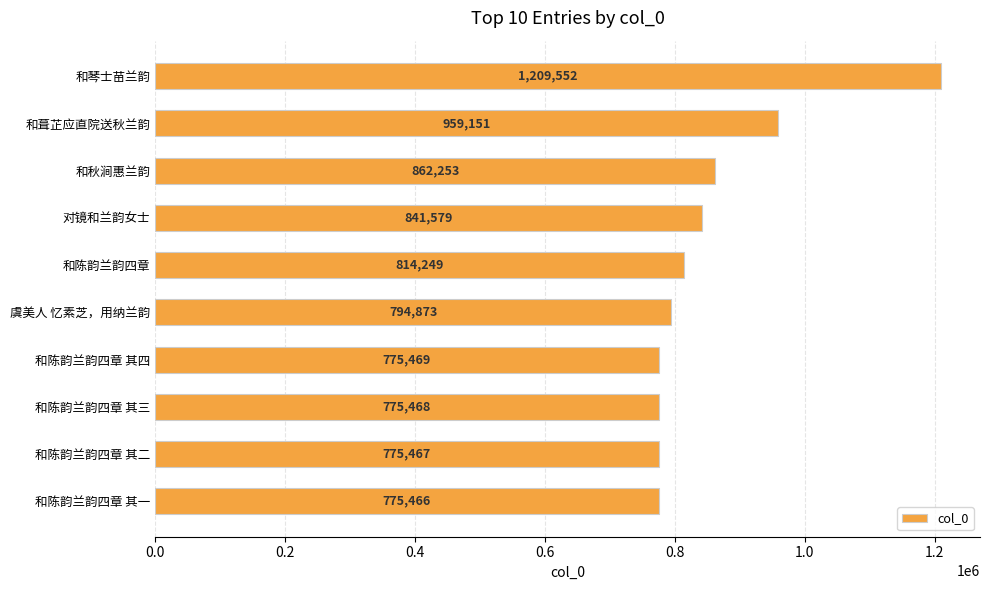

What is the label of the 7th bar from the top?

和陈韵兰韵四章 其四